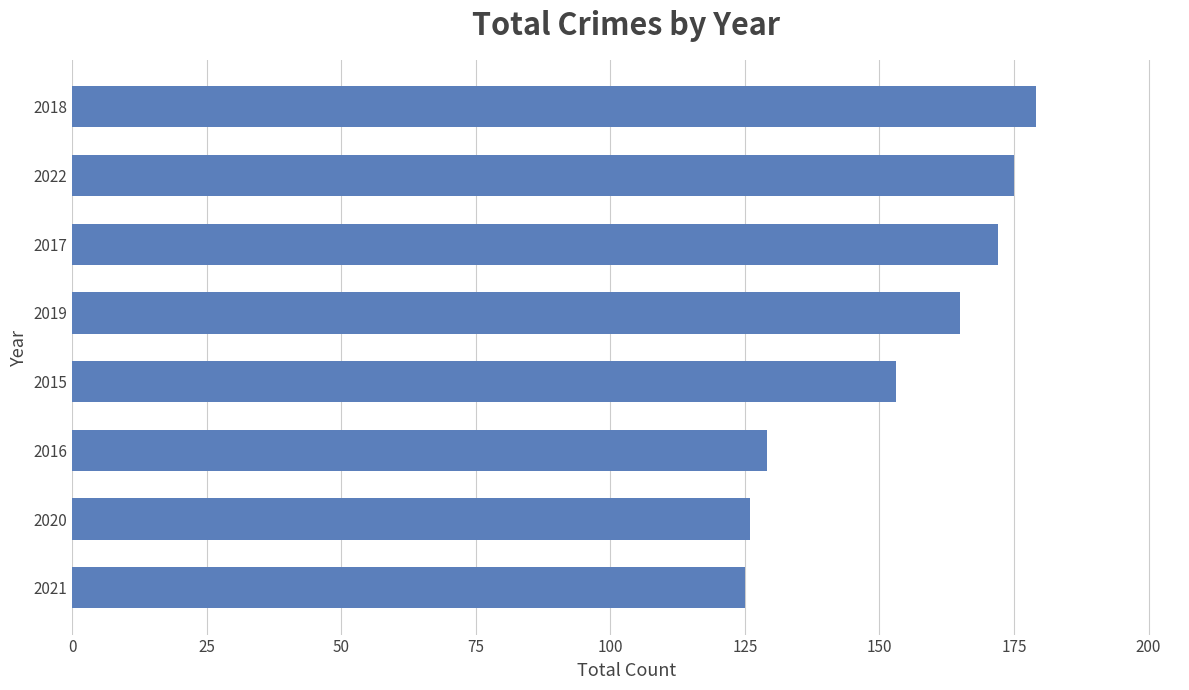

Are the bars horizontal?

Yes